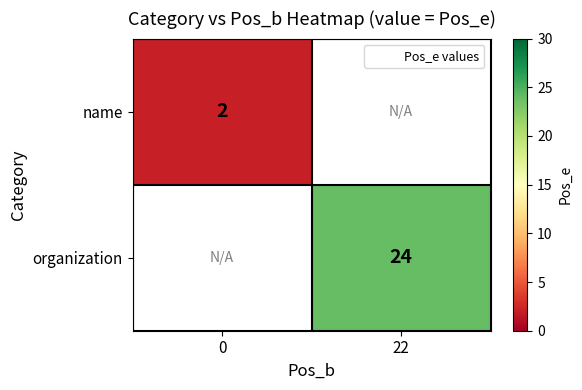

Which category has the highest value across all series?

22